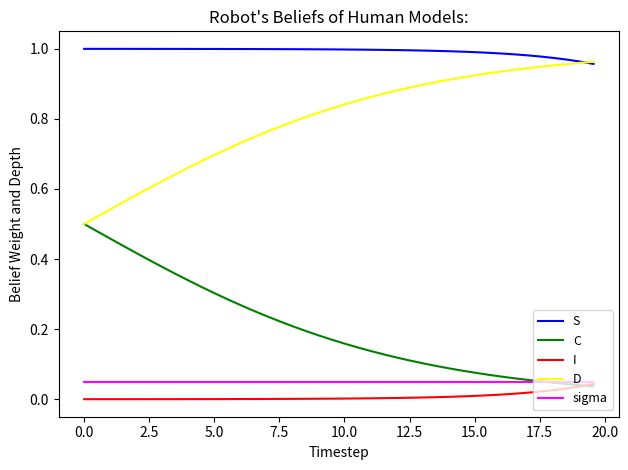

True or false: S and sigma cross at least once.

False